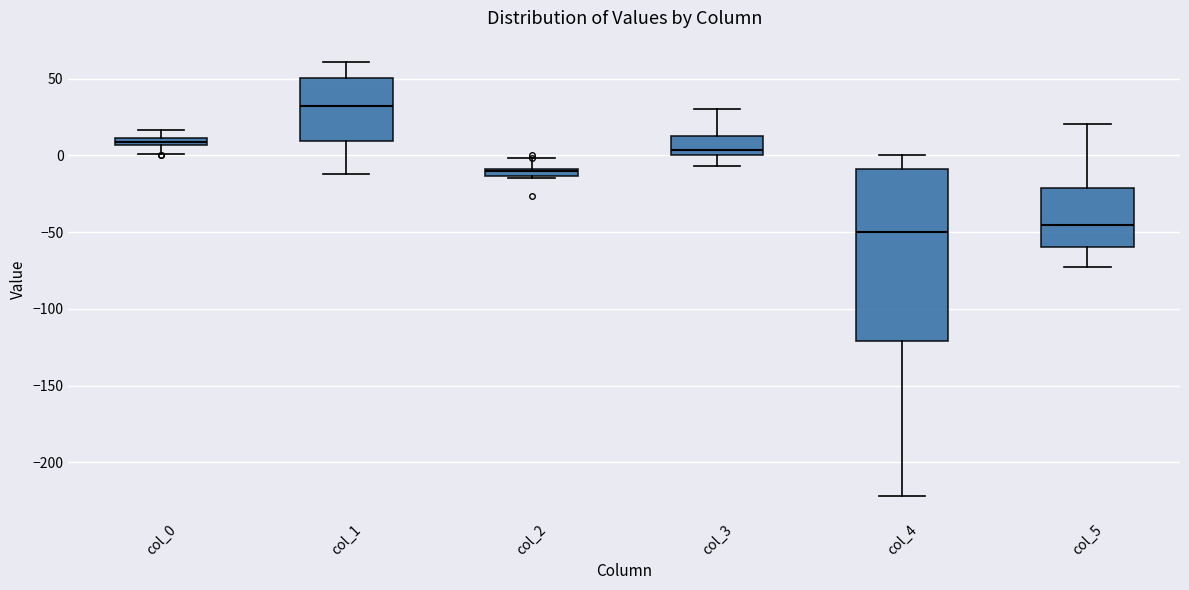

Which box's median line is the highest?

col_1